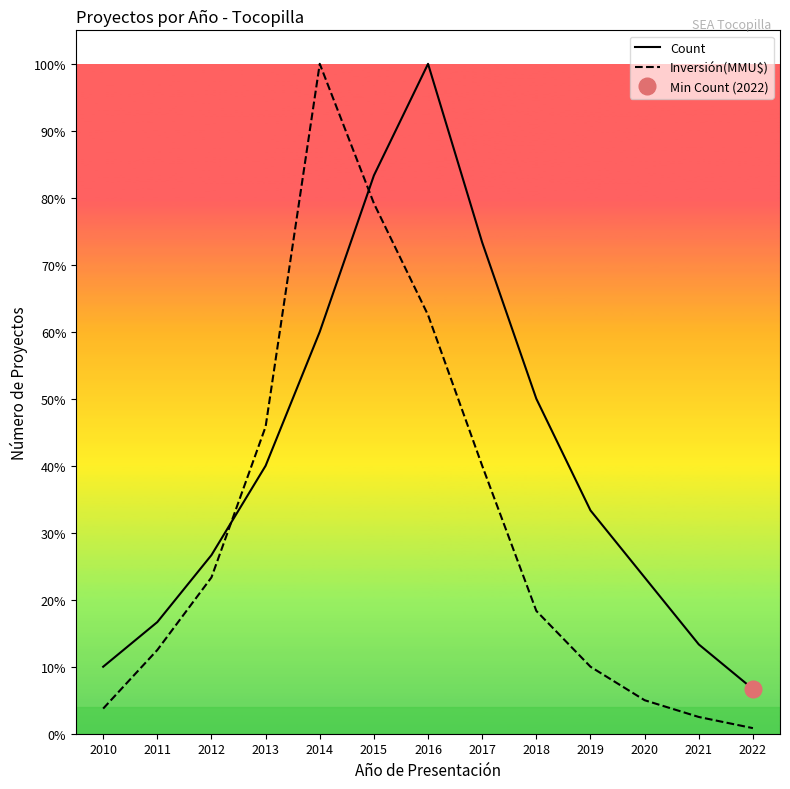

At how many categories does at least one series exceed 2?

12